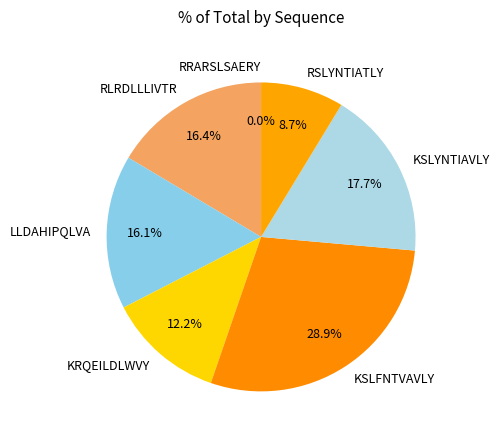

To the nearest percent, what portion does KSLYNTIAVLY represent?

18%